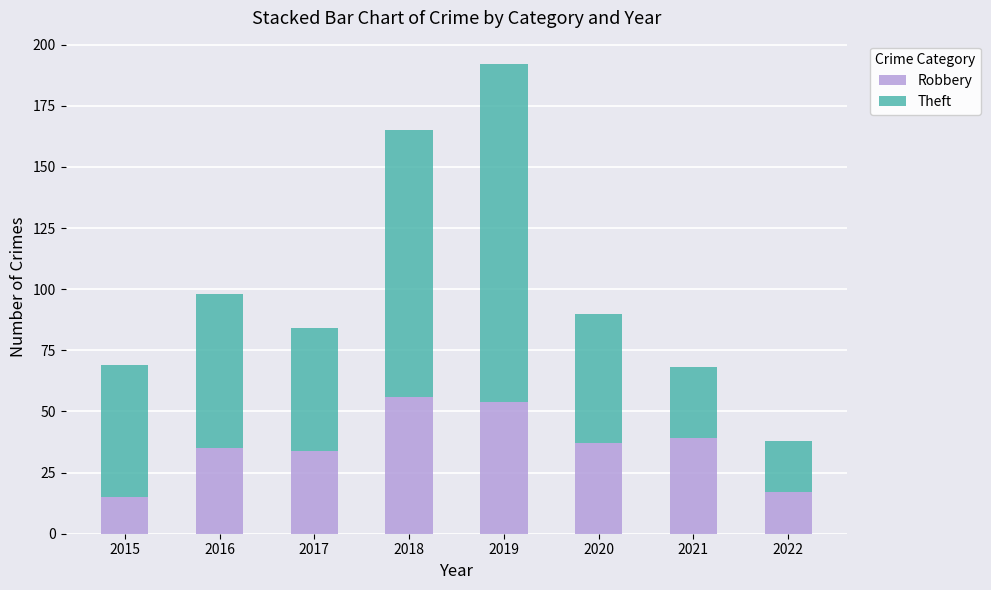

What is the highest value of the Robbery series?

56